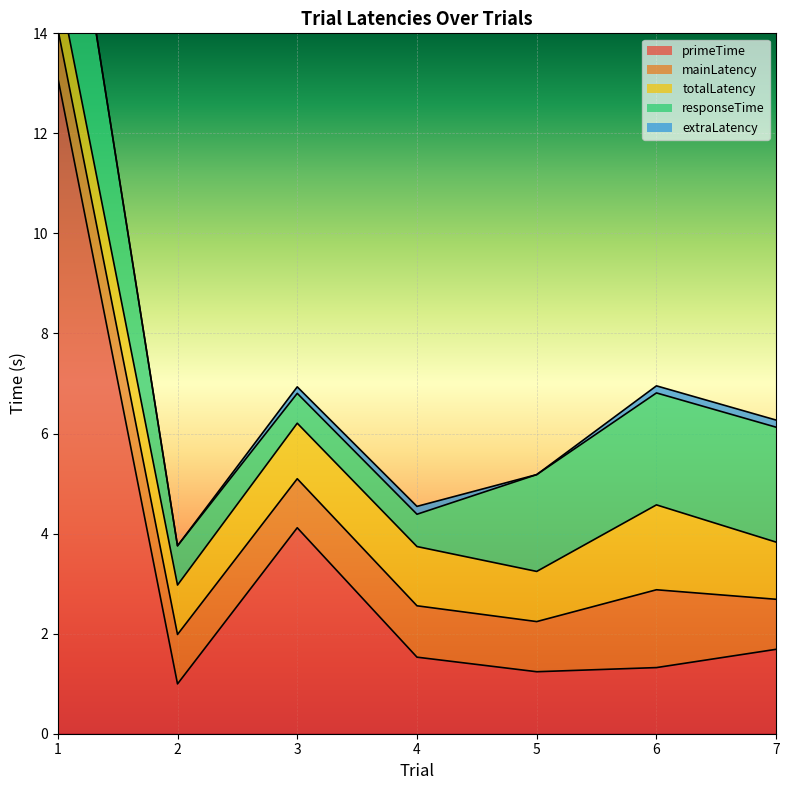

Which series has the largest range (max minus min)?

primeTime